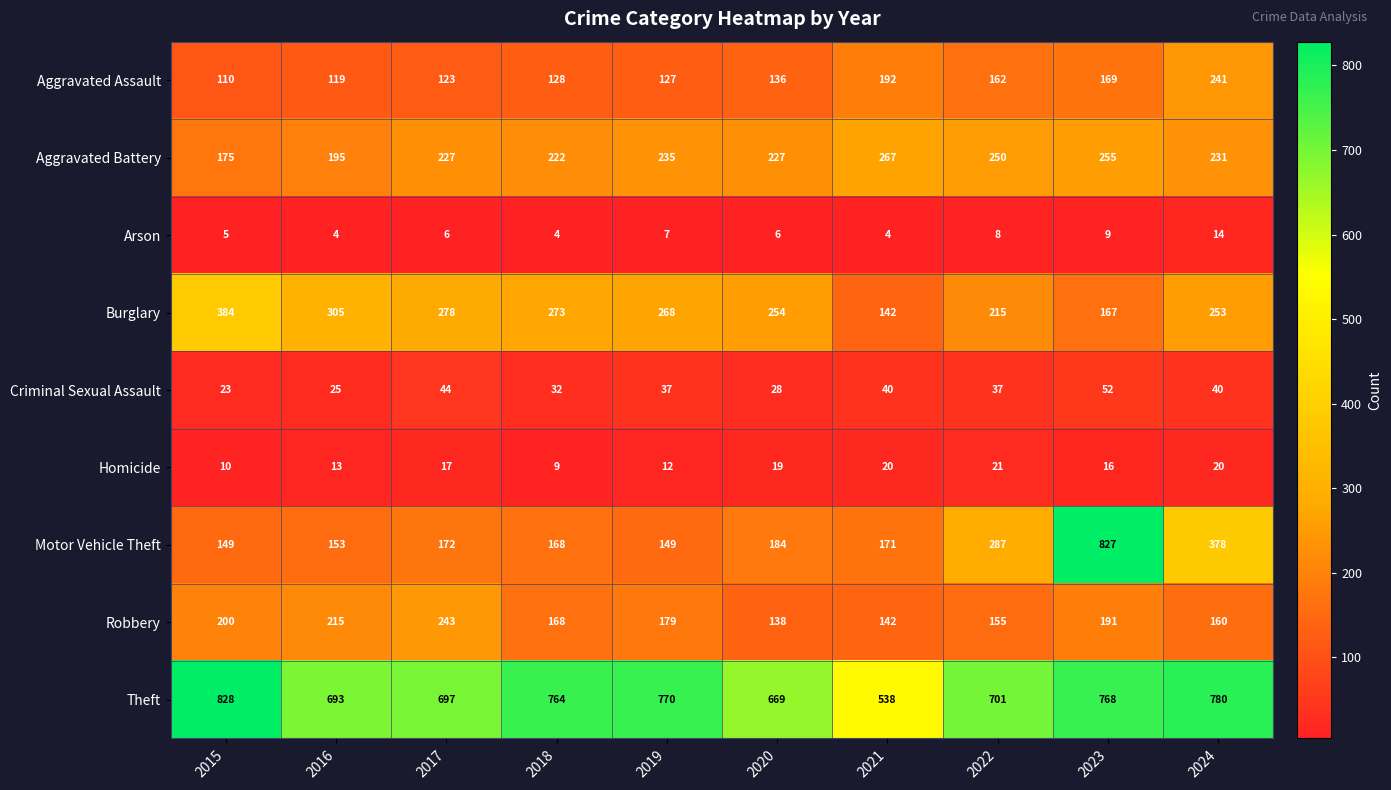

What is the sum of the Homicide values at 2016 and 2018?

22